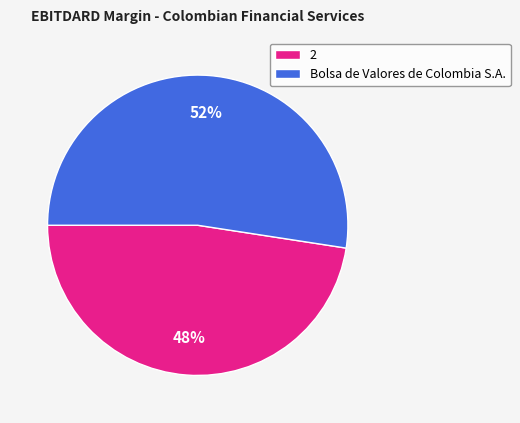

Combined, do Bolsa de Valores de Colombia S.A. and 2 account for over 50%?

Yes